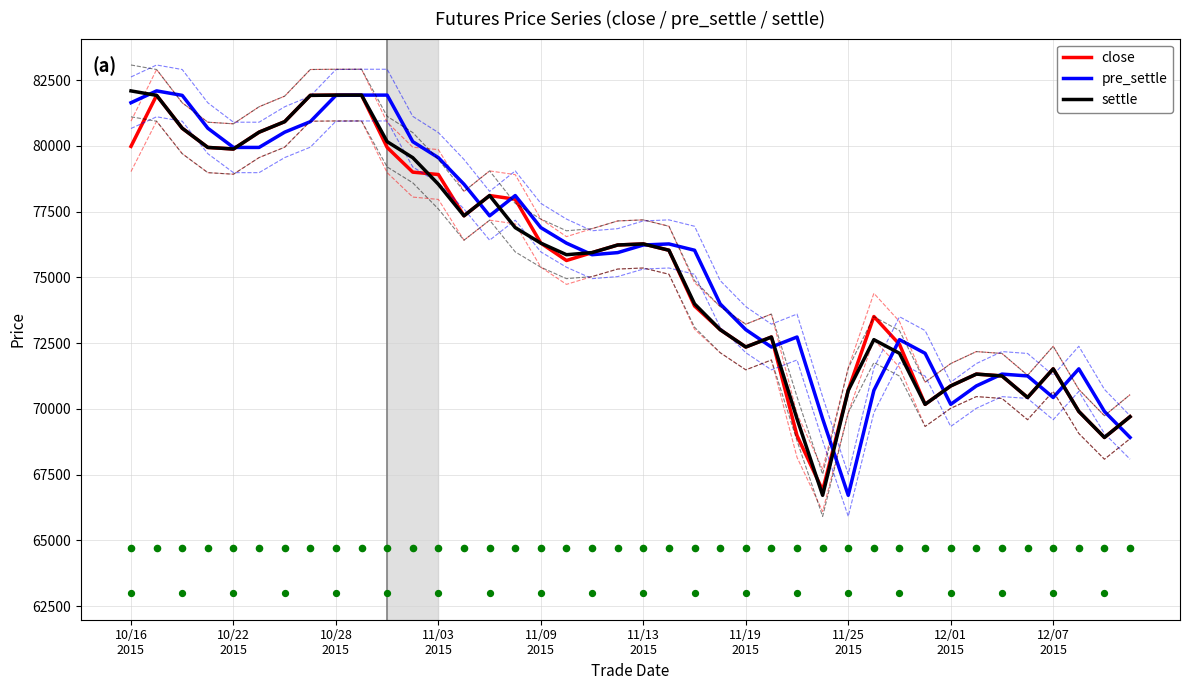

Which series has the widest spread of Y values?

pre_settle